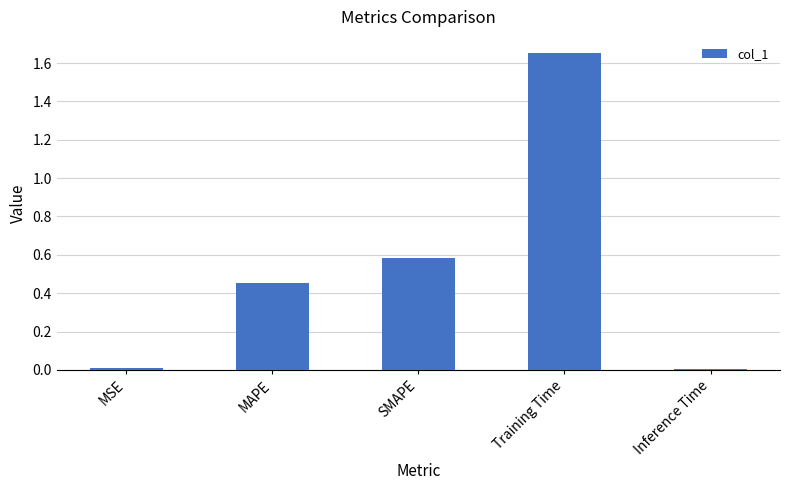

What position from the left is SMAPE?

3